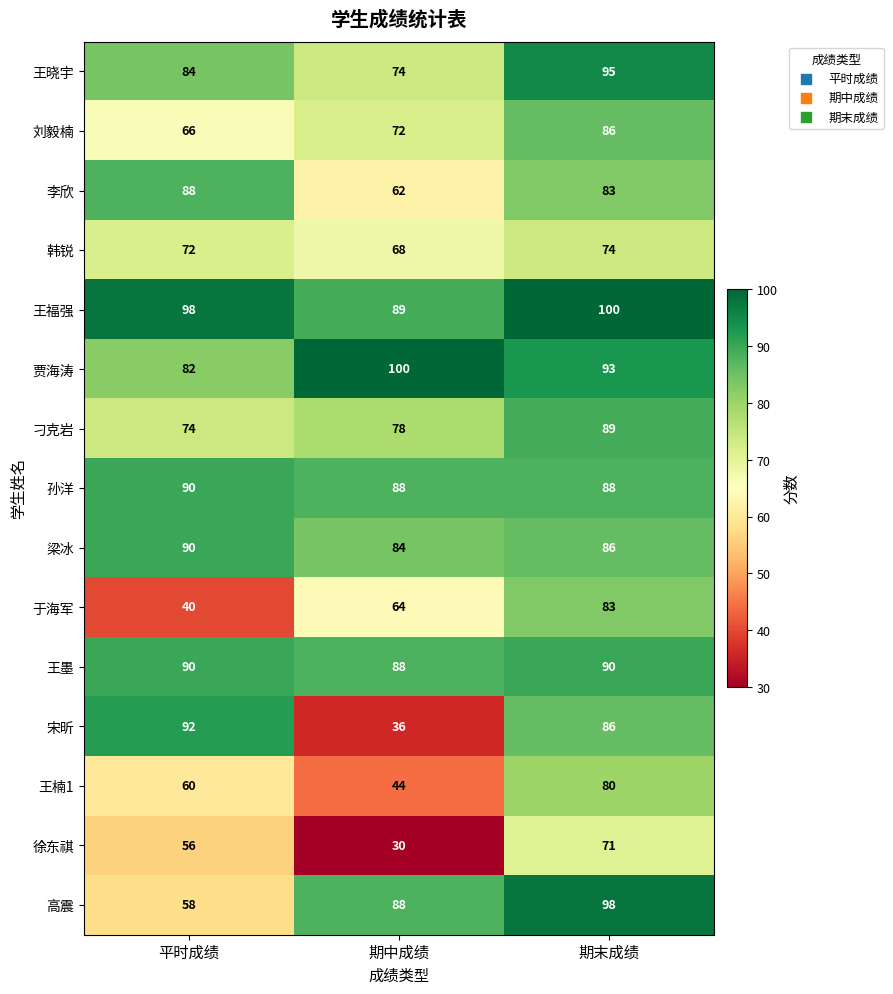

What is the maximum value shown in the chart?

100